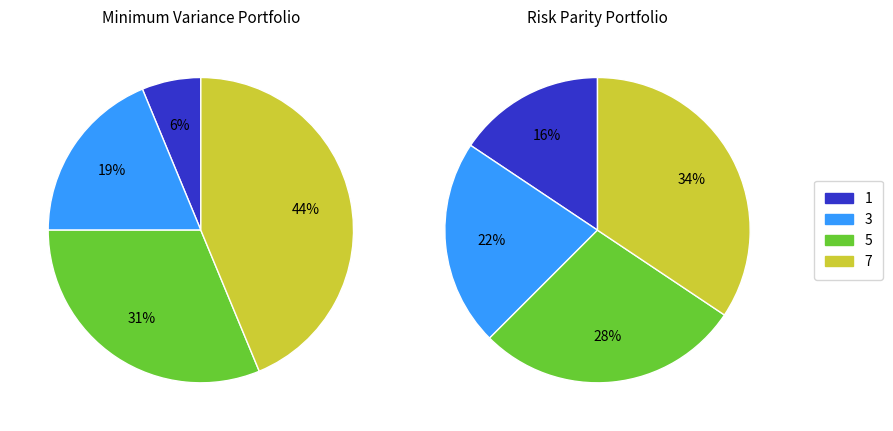

Is there a majority slice in this chart?

No